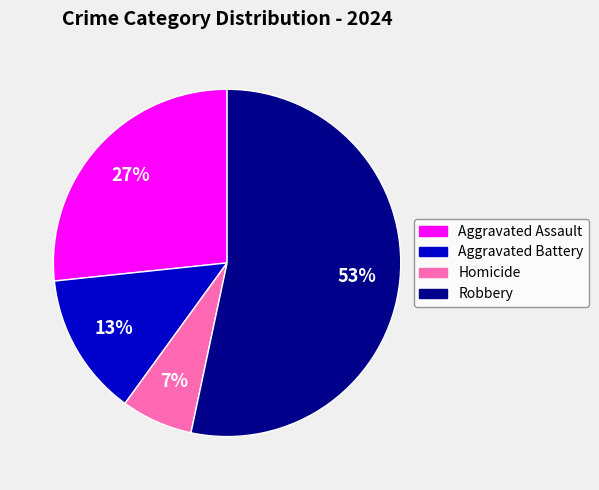

Is Aggravated Assault the majority of the pie?

No